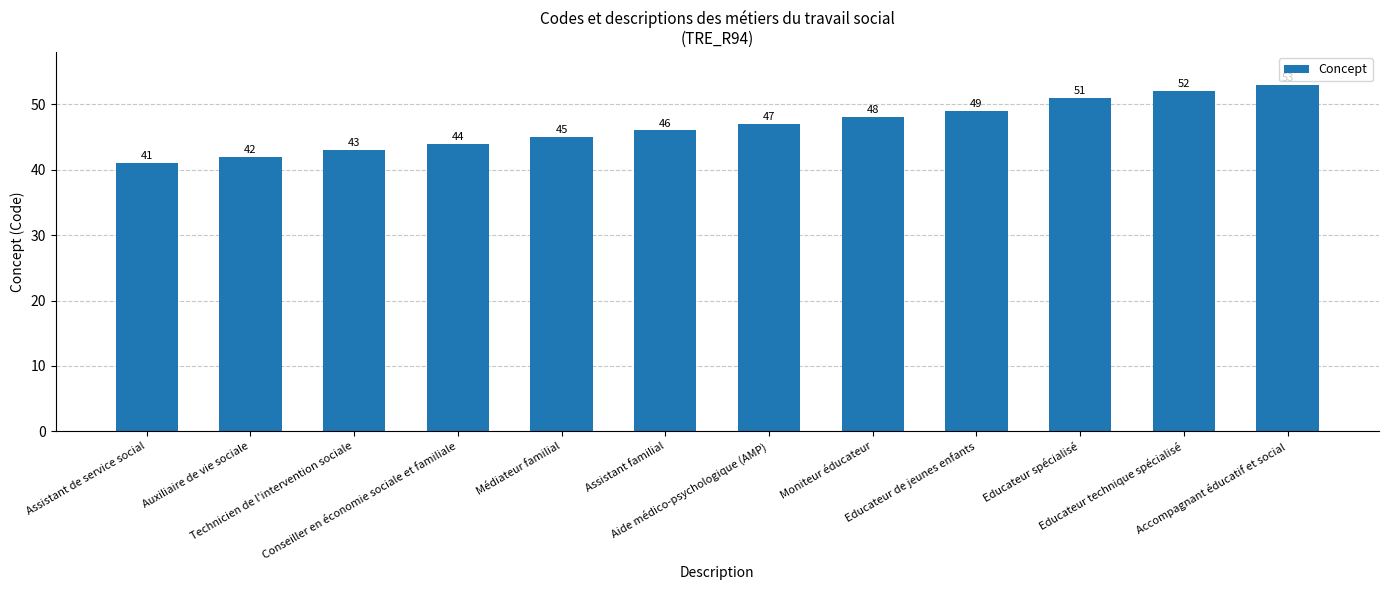

Does the chart contain stacked bars?

No